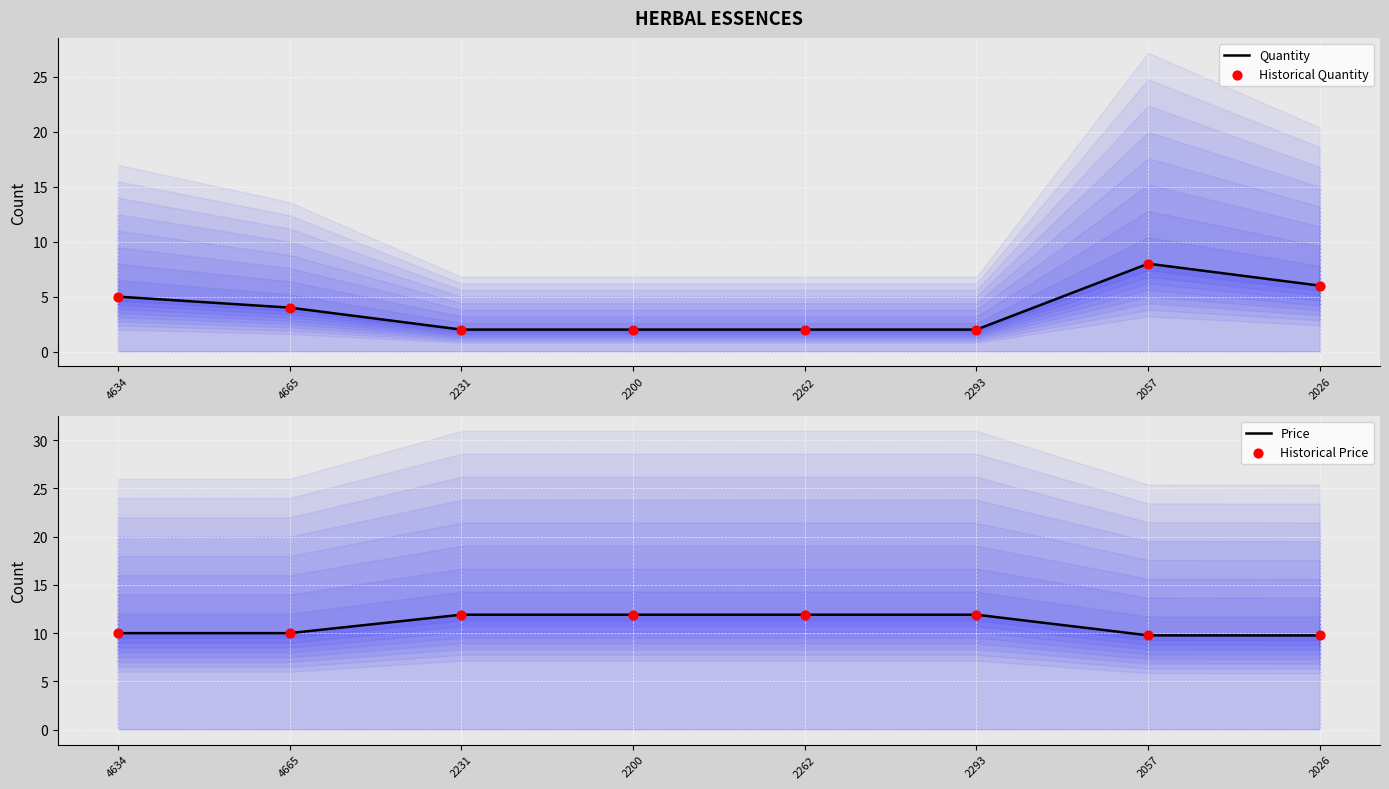

At which category is the sum across all series the highest?

2057